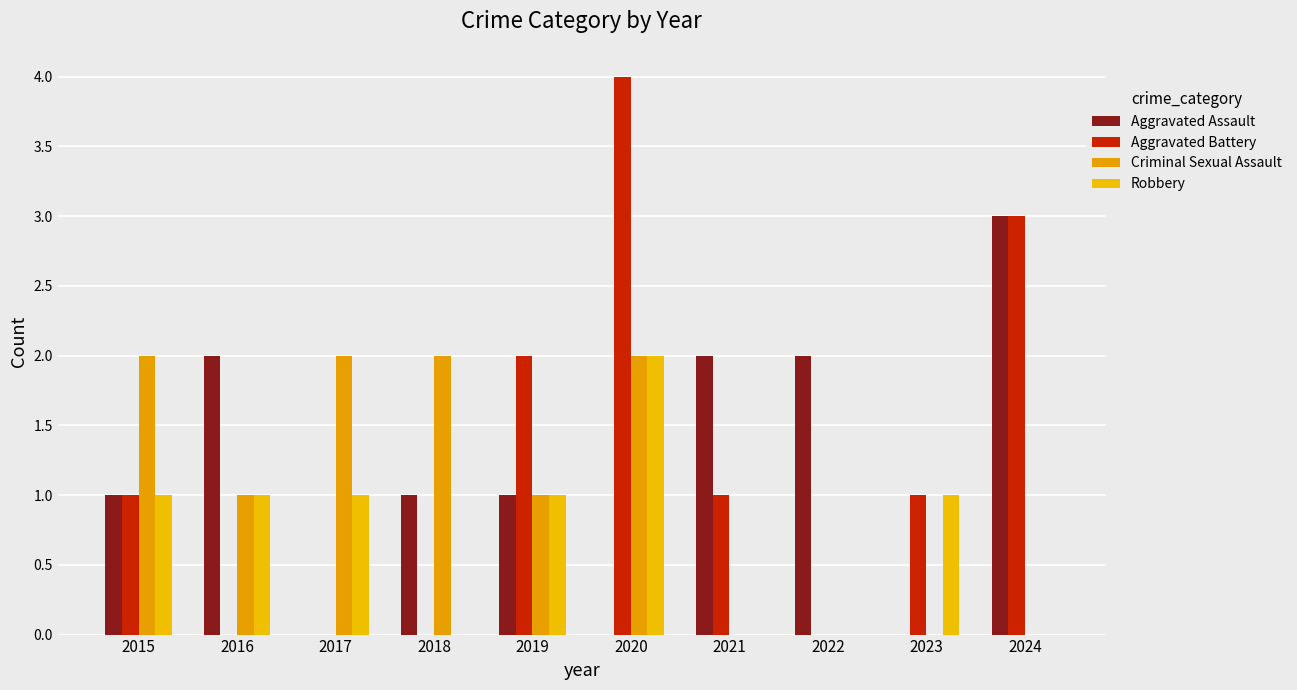

Reading right to left, transcribe all the data shown in this chart.

Aggravated Assault: 2024=3	2023=0	2022=2	2021=2	2020=0	2019=1	2018=1	2017=0	2016=2	2015=1
Aggravated Battery: 2024=3	2023=1	2022=0	2021=1	2020=4	2019=2	2018=0	2017=0	2016=0	2015=1
Criminal Sexual Assault: 2024=0	2023=0	2022=0	2021=0	2020=2	2019=1	2018=2	2017=2	2016=1	2015=2
Robbery: 2024=0	2023=1	2022=0	2021=0	2020=2	2019=1	2018=0	2017=1	2016=1	2015=1